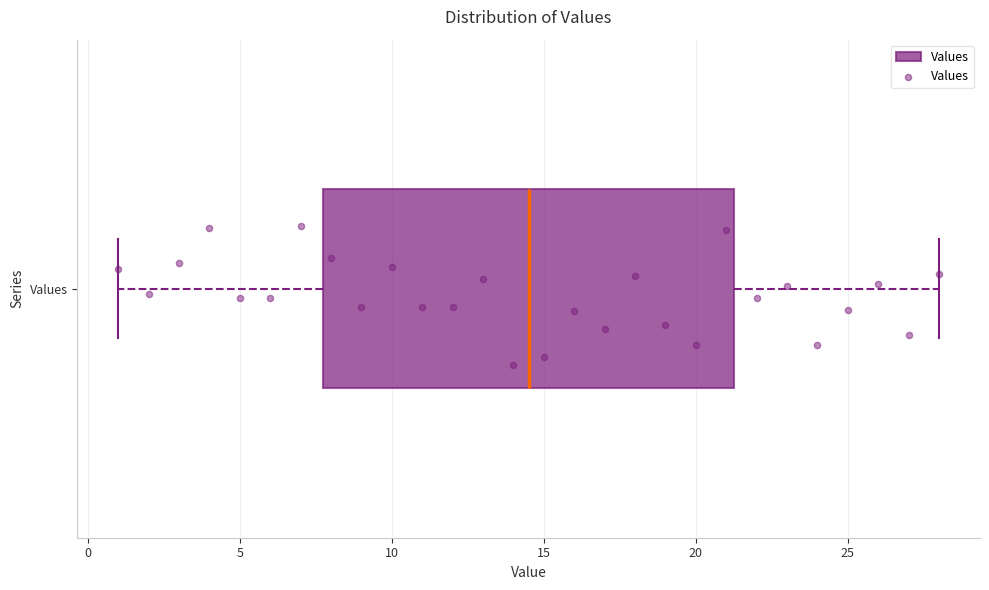

Where does the right whisker of the box for Values end on the x-axis? The values are not printed on the chart, so give them approximately, as read against the axis.

28.0